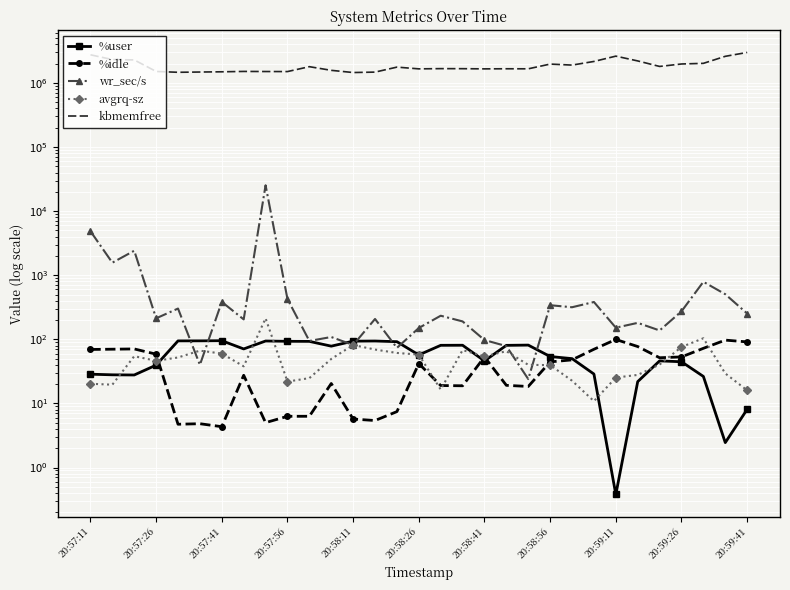

What are all the series names shown in the legend?

%user, %idle, wr_sec/s, avgrq-sz, kbmemfree